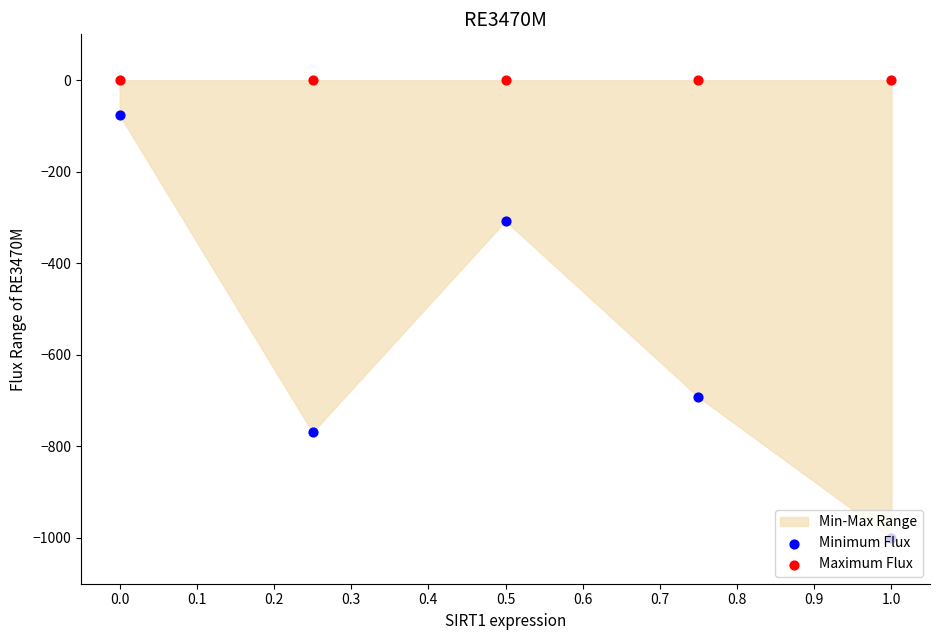

Which series reaches the minimum Y coordinate?

Minimum Flux